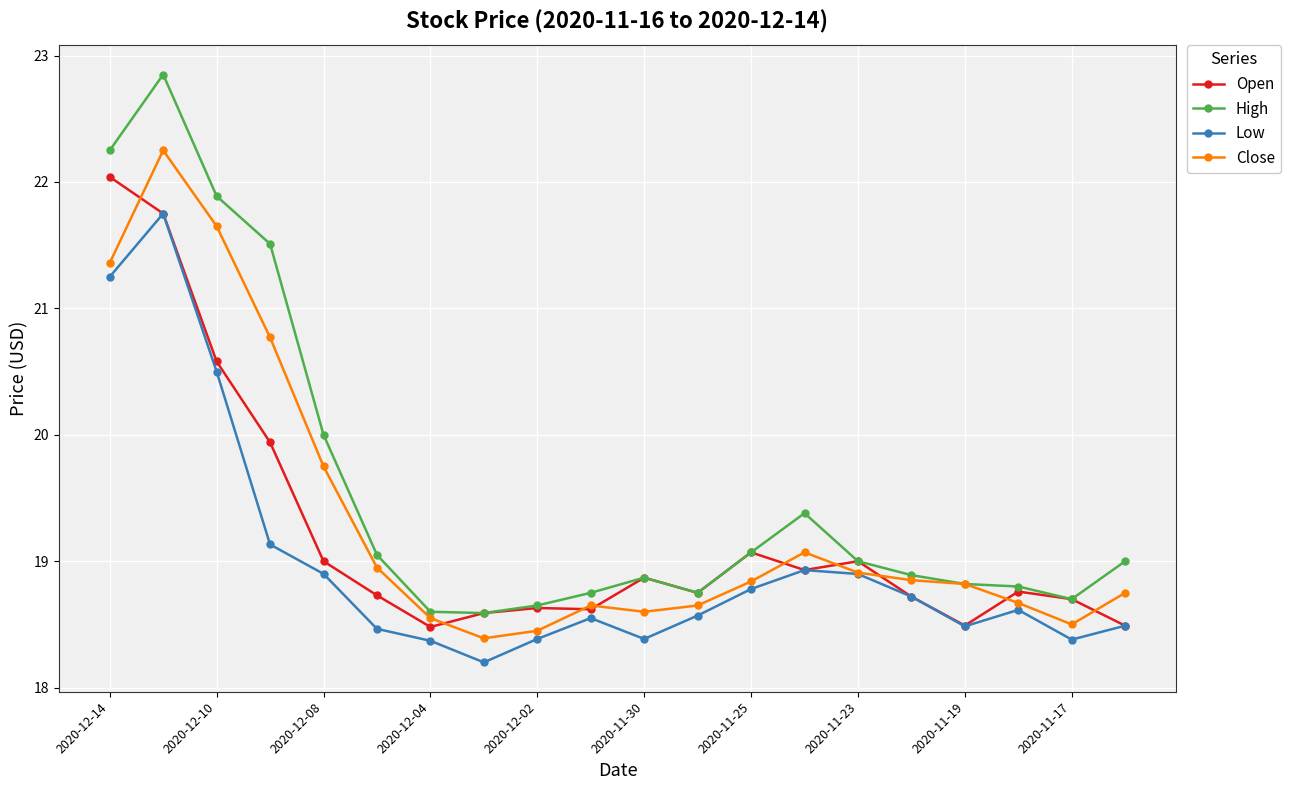

True or false: High has more than 1 points higher than both neighbors.

True